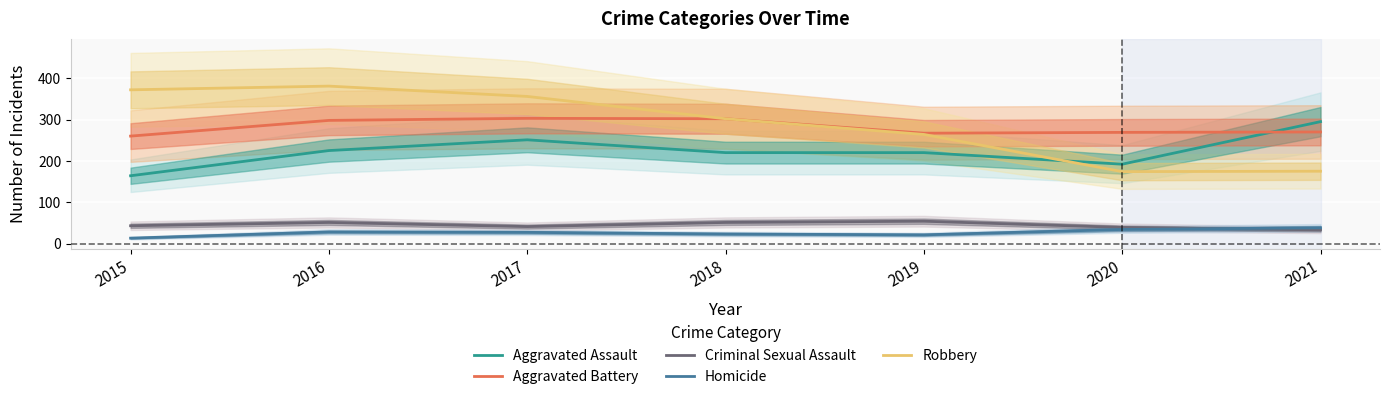

What is the value of the Criminal Sexual Assault point at the 2nd from the left?

51